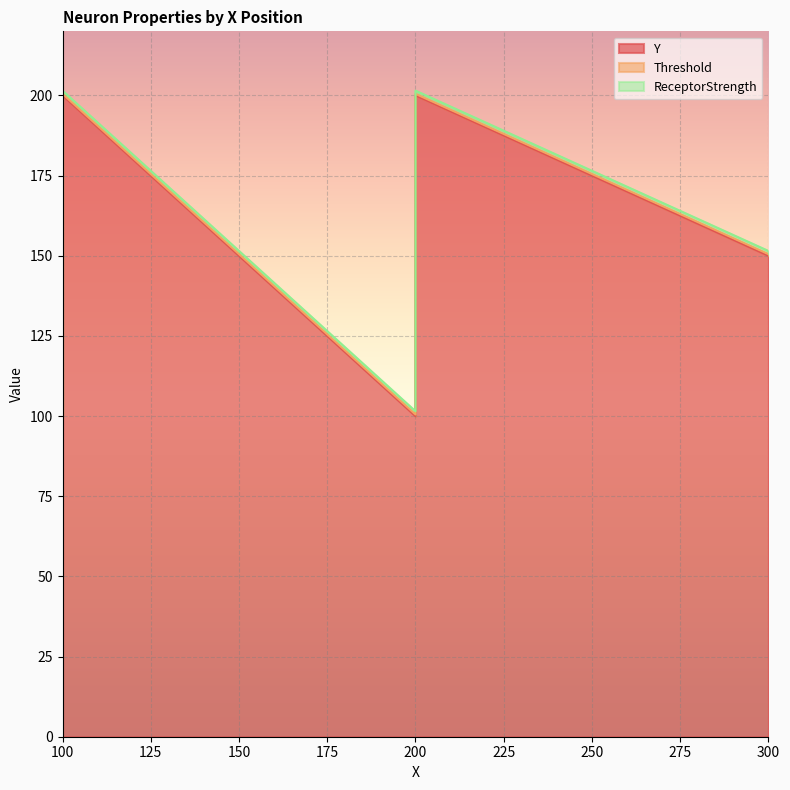

At which label does Y first exceed 150?

100